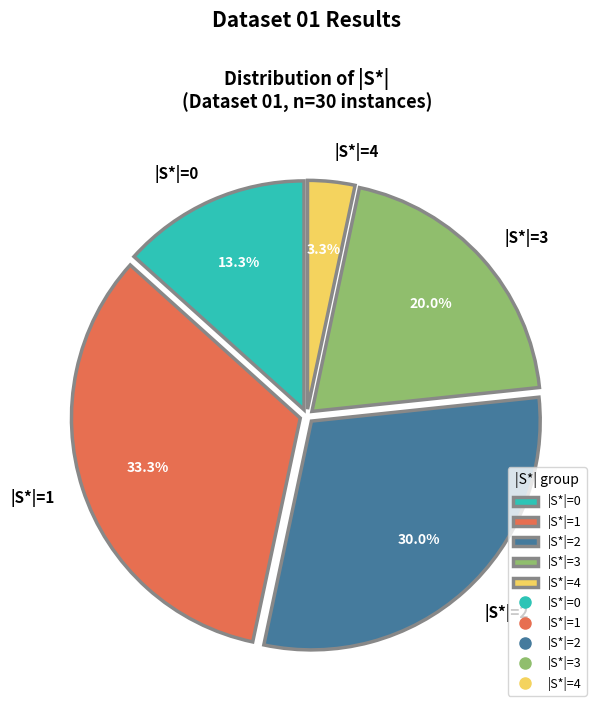

Does |S*|=4 represent more than half of the total?

No